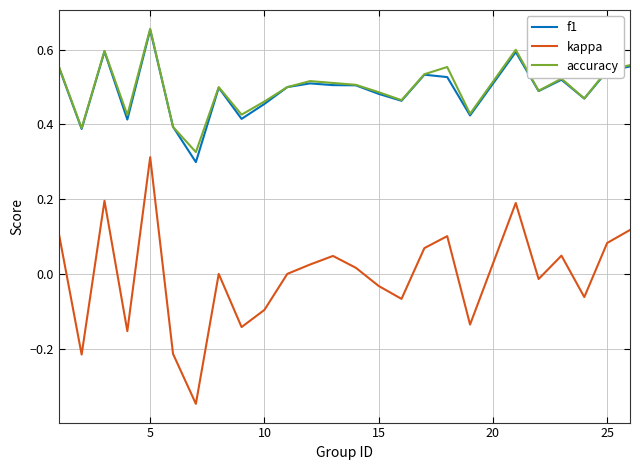

Which series has the largest range (max minus min)?

kappa